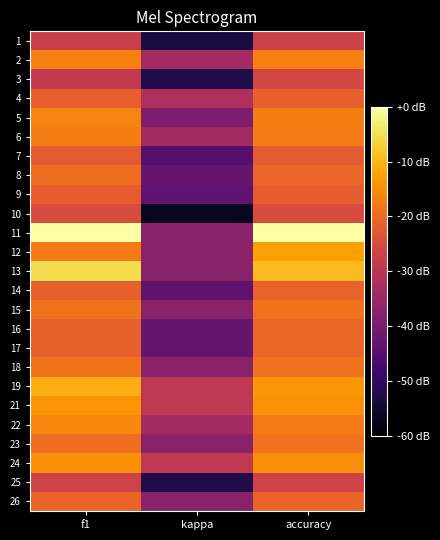

List the series in order of their peak value, lowest first.

1, 25, 3, 10, 7, 9, 4, 14, 26, 16, 17, 8, 15, 23, 18, 6, 2, 5, 22, 24, 21, 12, 19, 13, 11